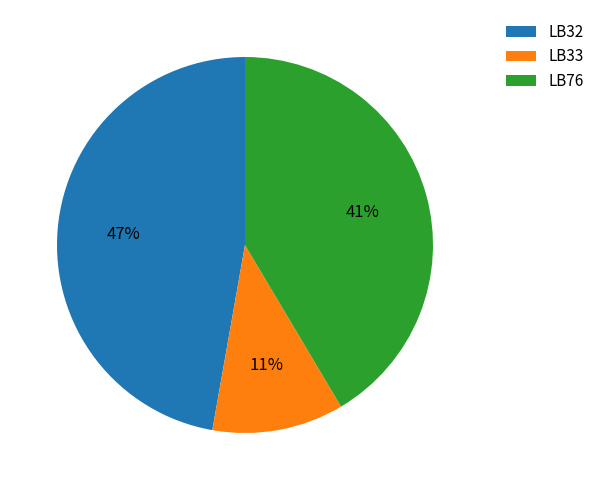

Rank the categories by value from lowest to highest.

LB33, LB76, LB32